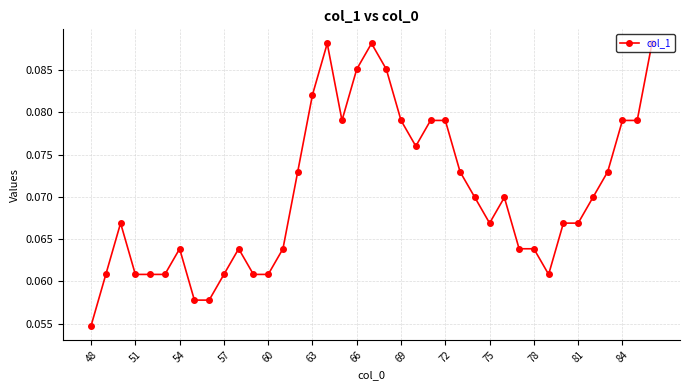

Count the values in the range 0 to 1.

39